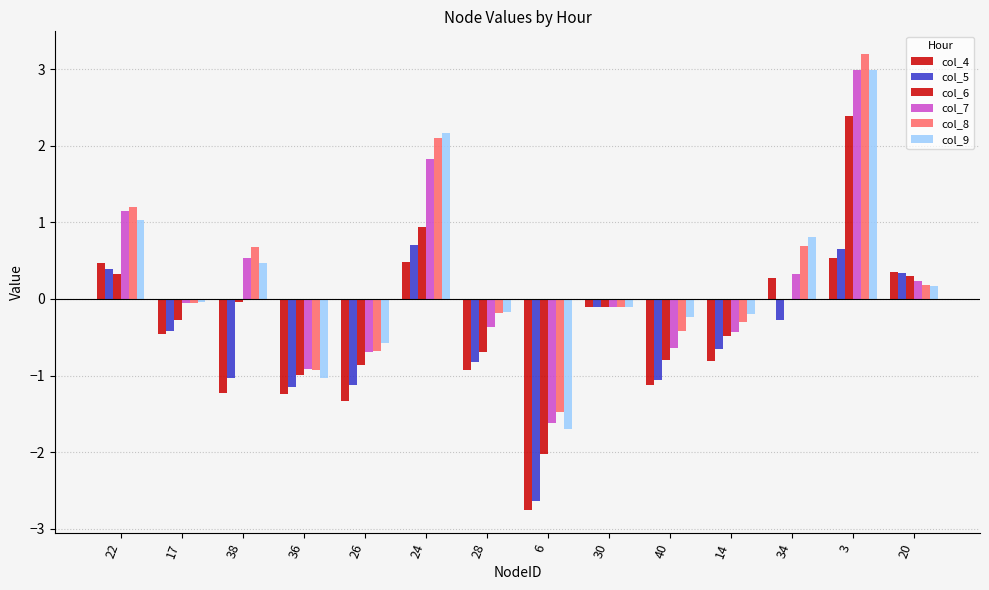

Count the number of categories in the chart.

14